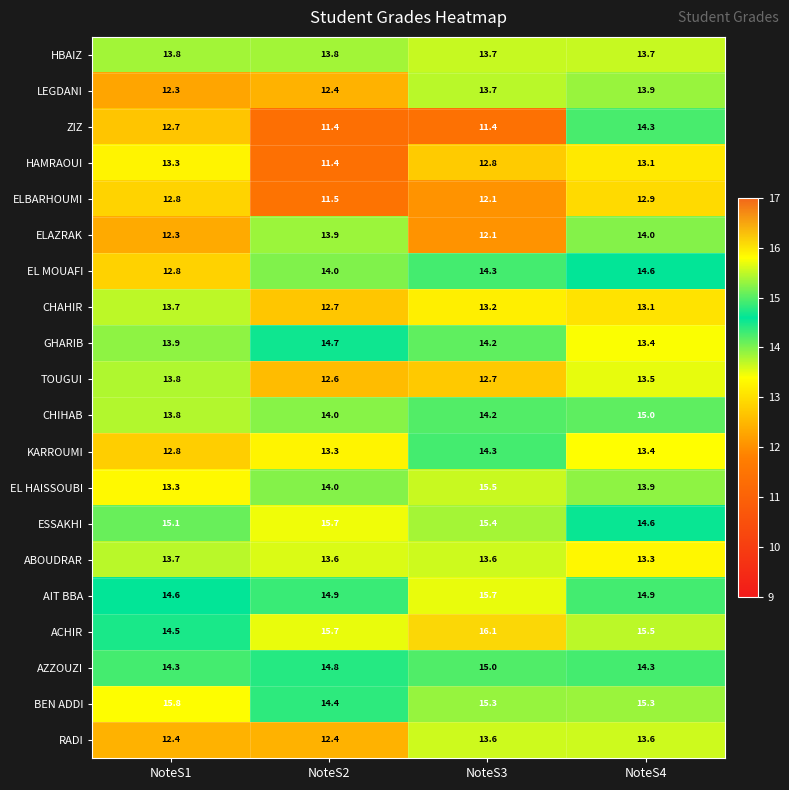

Is it true that LEGDANI equals 22.3 at NoteS3?

False